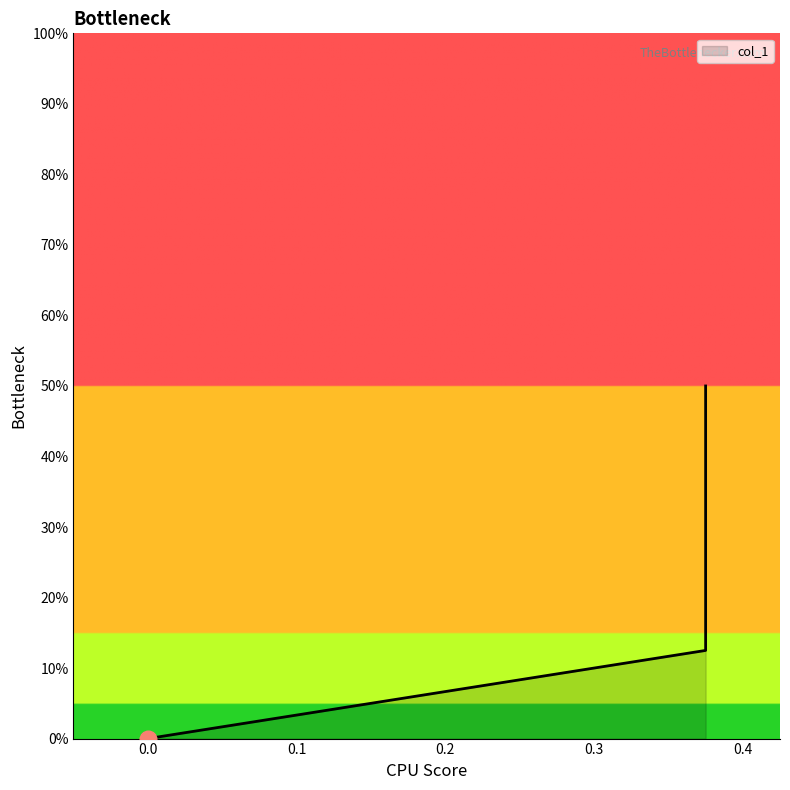

Rank the categories by value from highest to lowest.

0.375, 0.375, 0.0